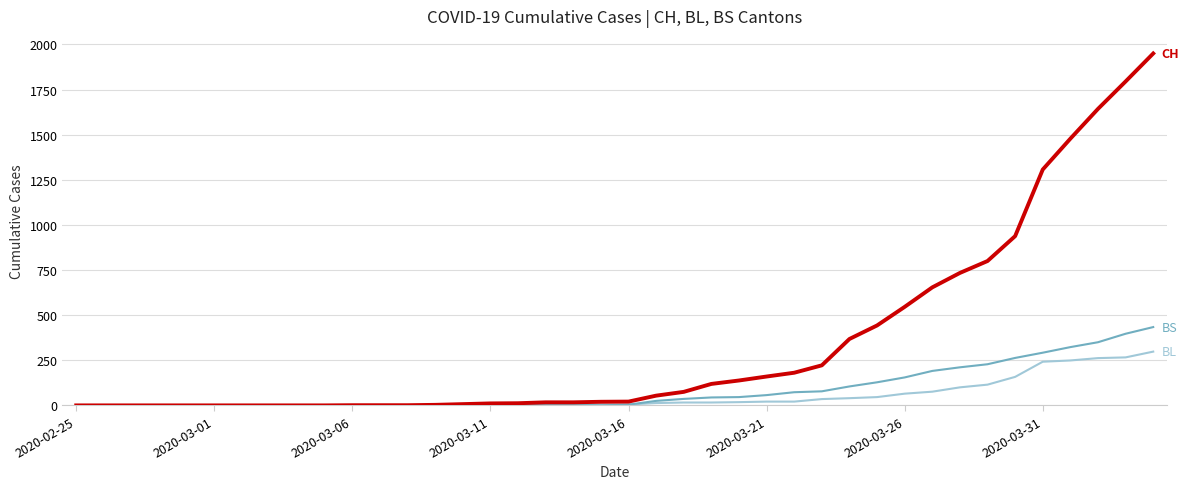

What is the maximum value shown in the chart?

1950